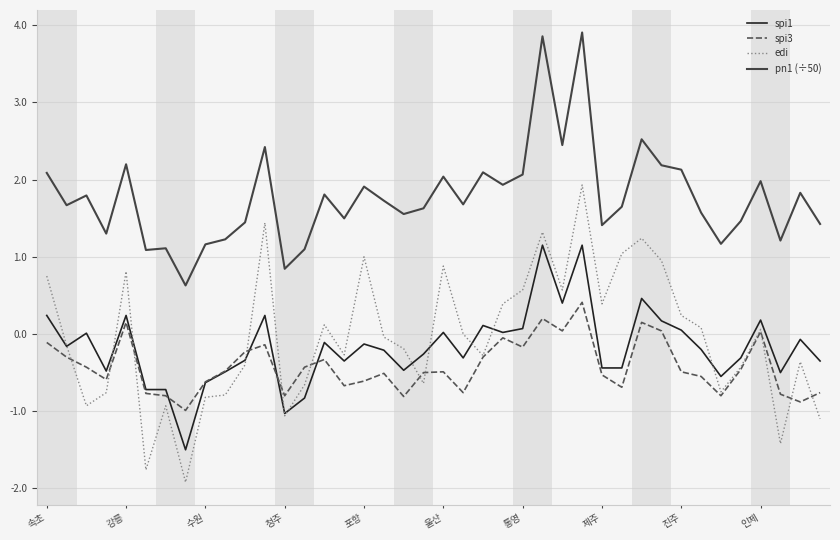

List the series in order of their peak value, highest first.

pn1 (÷50), edi, spi1, spi3